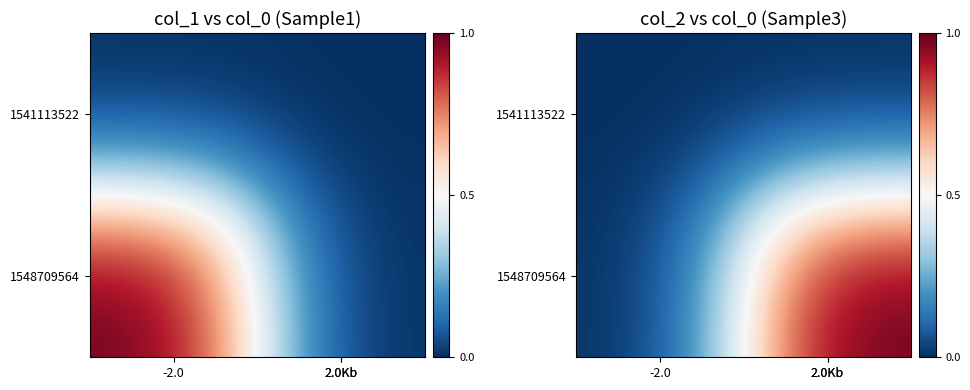

Which category has the lowest value across all series?

-2.0